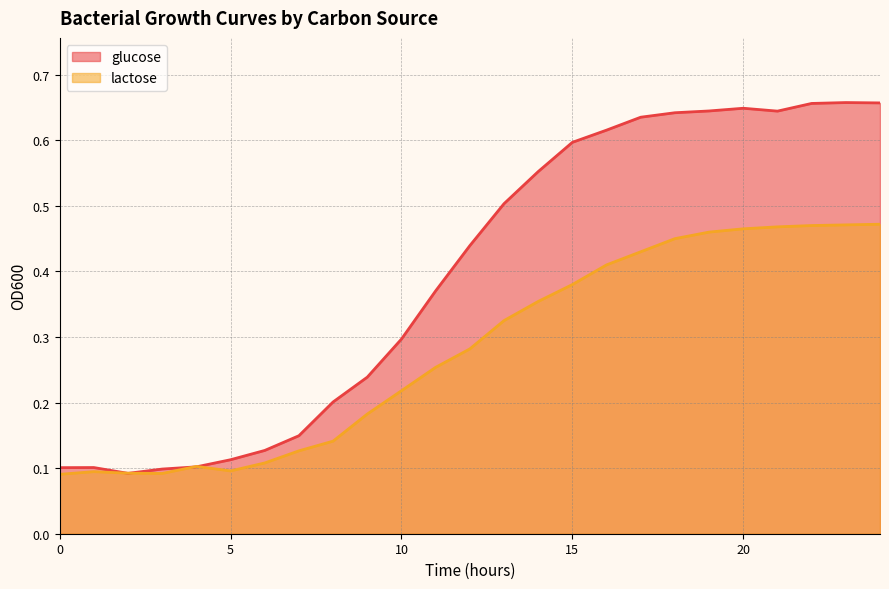

List the series in order of their overall mean, lowest first.

lactose, glucose